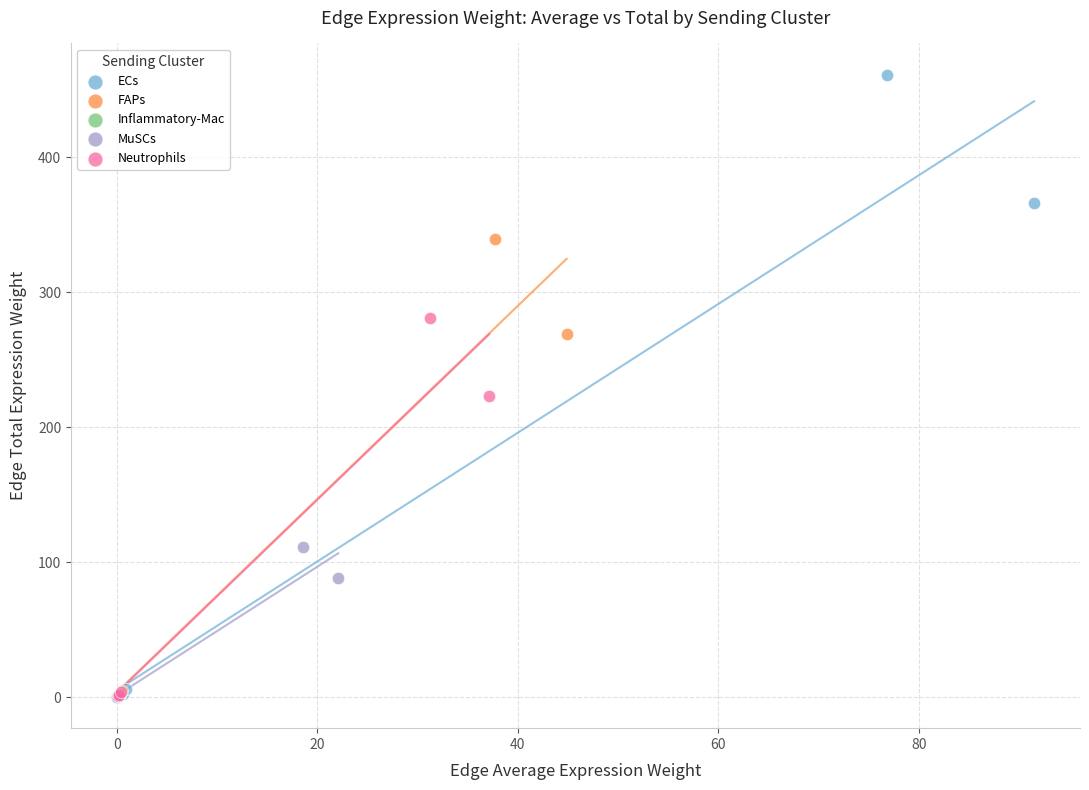

Which series has the largest Y range (max minus min)?

ECs